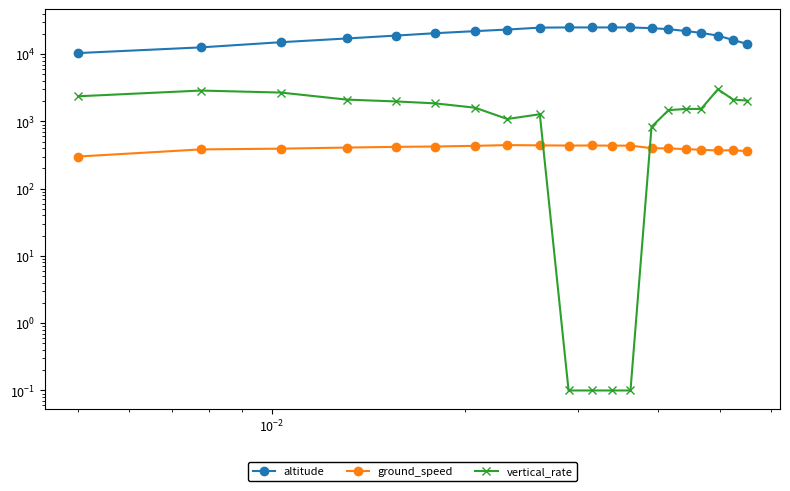

Does the chart have visible grid lines?

No